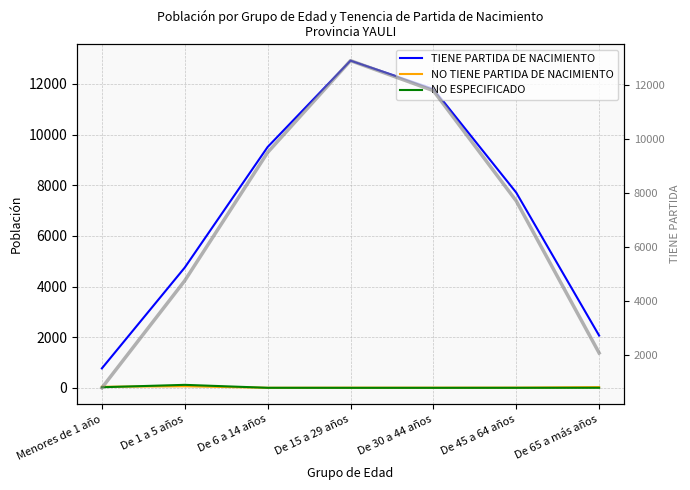

Which series changed the most between Menores de 1 año and De 65 a más años?

TIENE PARTIDA DE NACIMIENTO